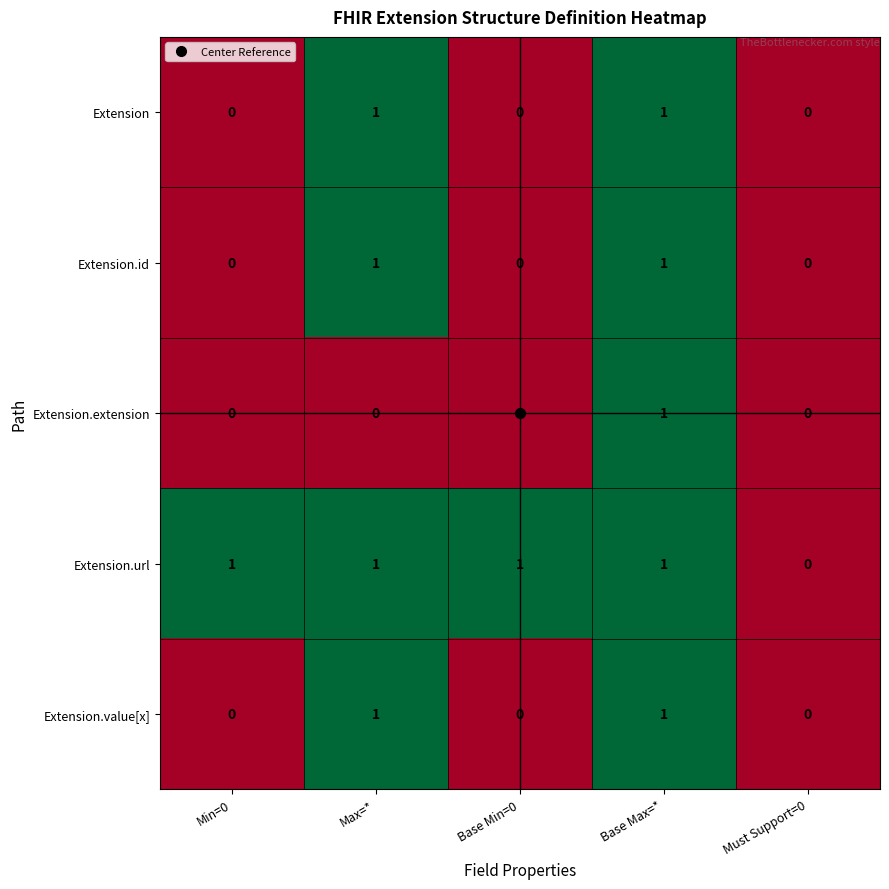

The value of Extension at Max=* is 1. True or false?

True